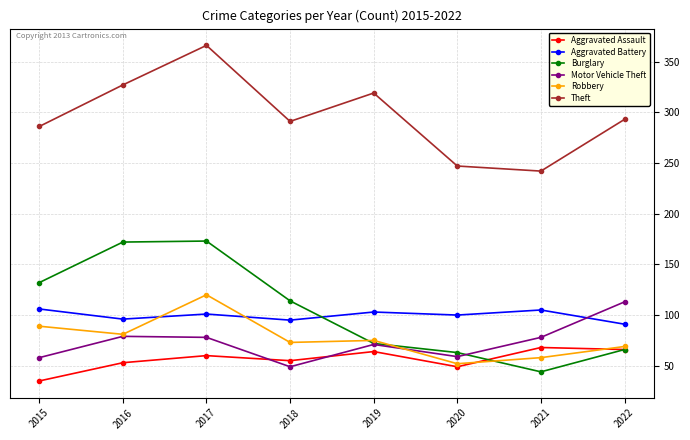

Which series ends up on top after the final intersection of Robbery and Burglary?

Robbery